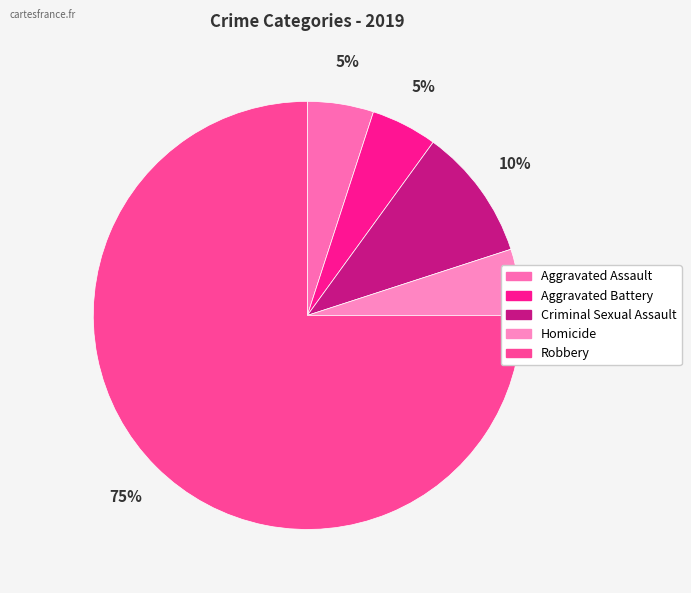

How many slices are in this pie chart?

5